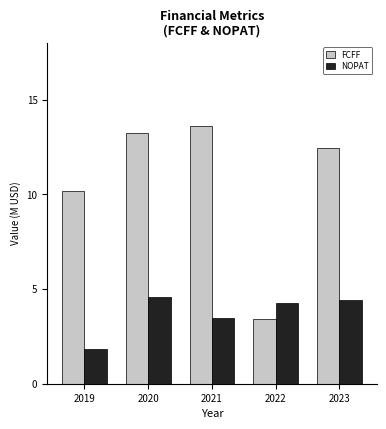

How many data points in FCFF are less than 12?

2